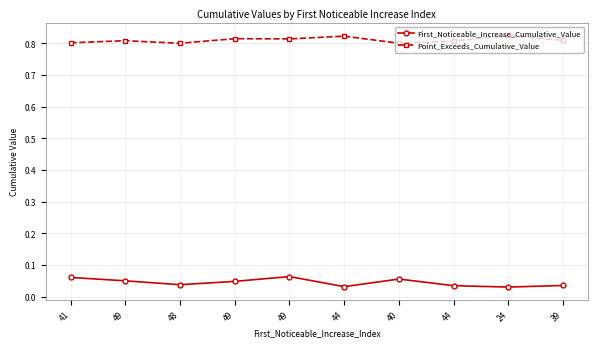

True or false: First_Noticeable_Increase_Cumulative_Value and Point_Exceeds_Cumulative_Value intersect in this chart.

False